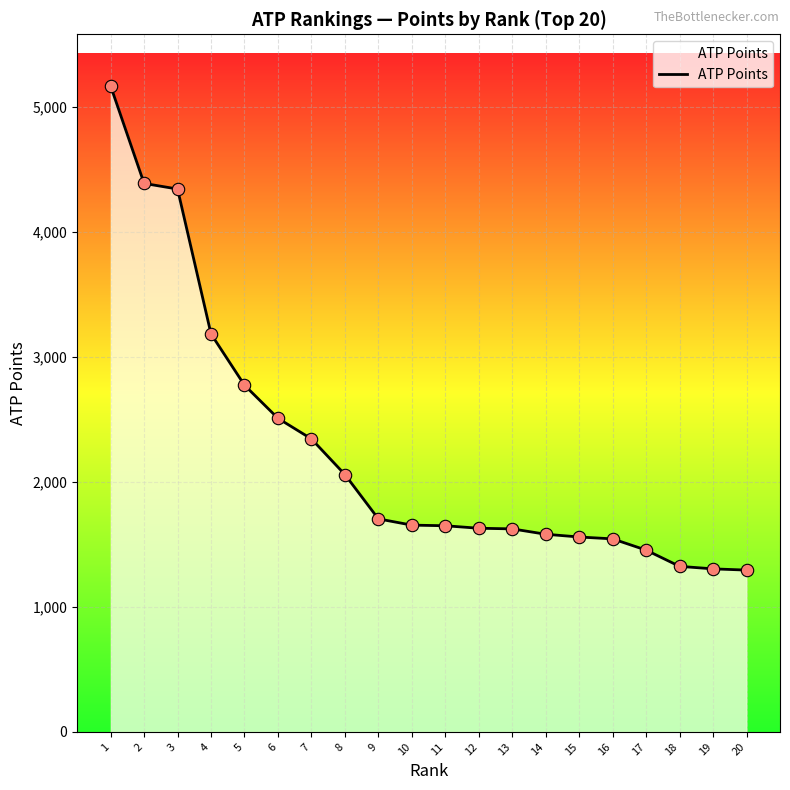

Which has a higher value, 10 or 18?

10